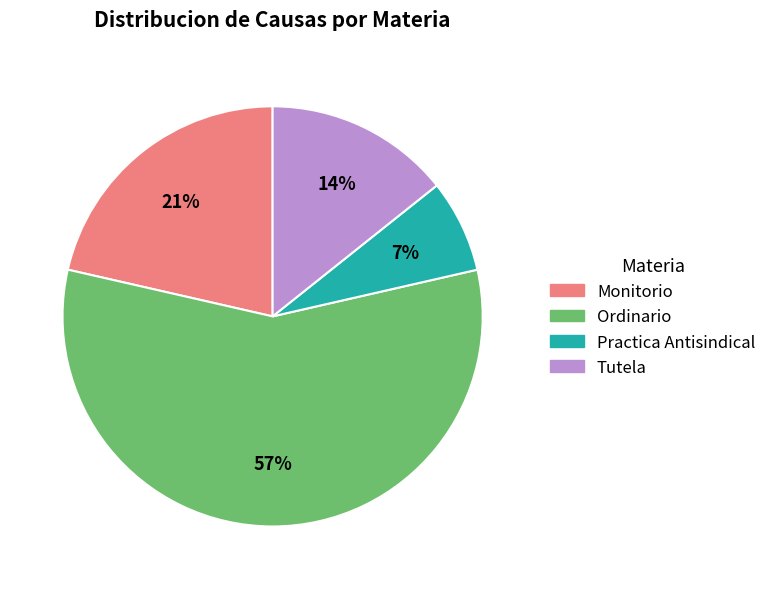

What percentage is the Monitorio slice, to the nearest percent?

21%